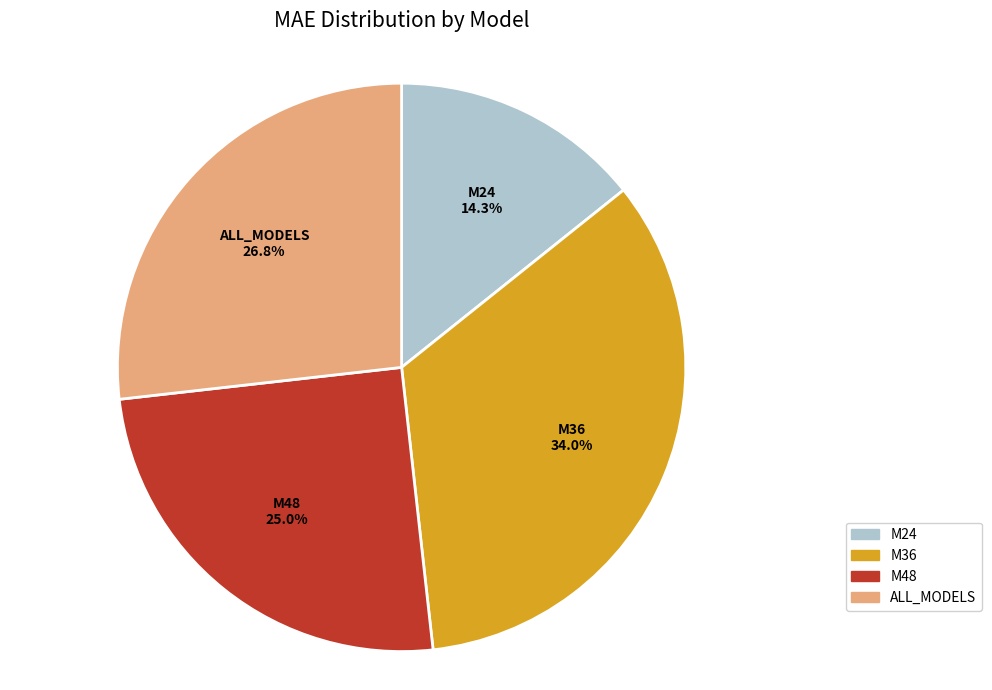

To the nearest percent, what percentage of the pie is M24?

14%